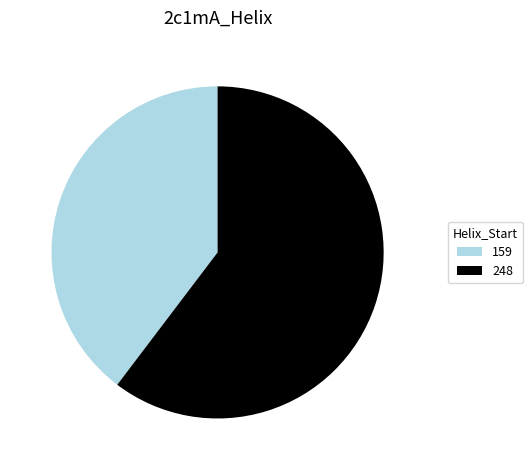

Which category has the biggest portion of the pie?

248